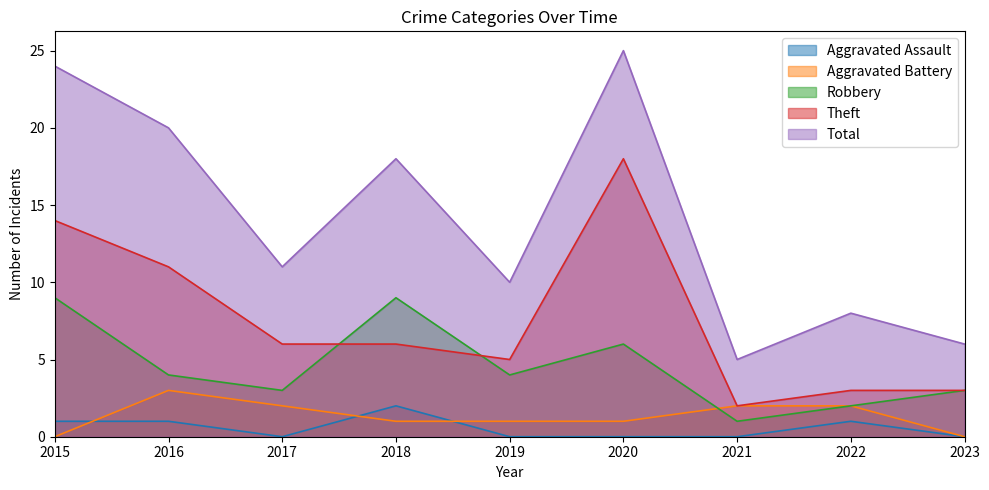

True or false: Robbery and Aggravated Assault cross at least once.

False